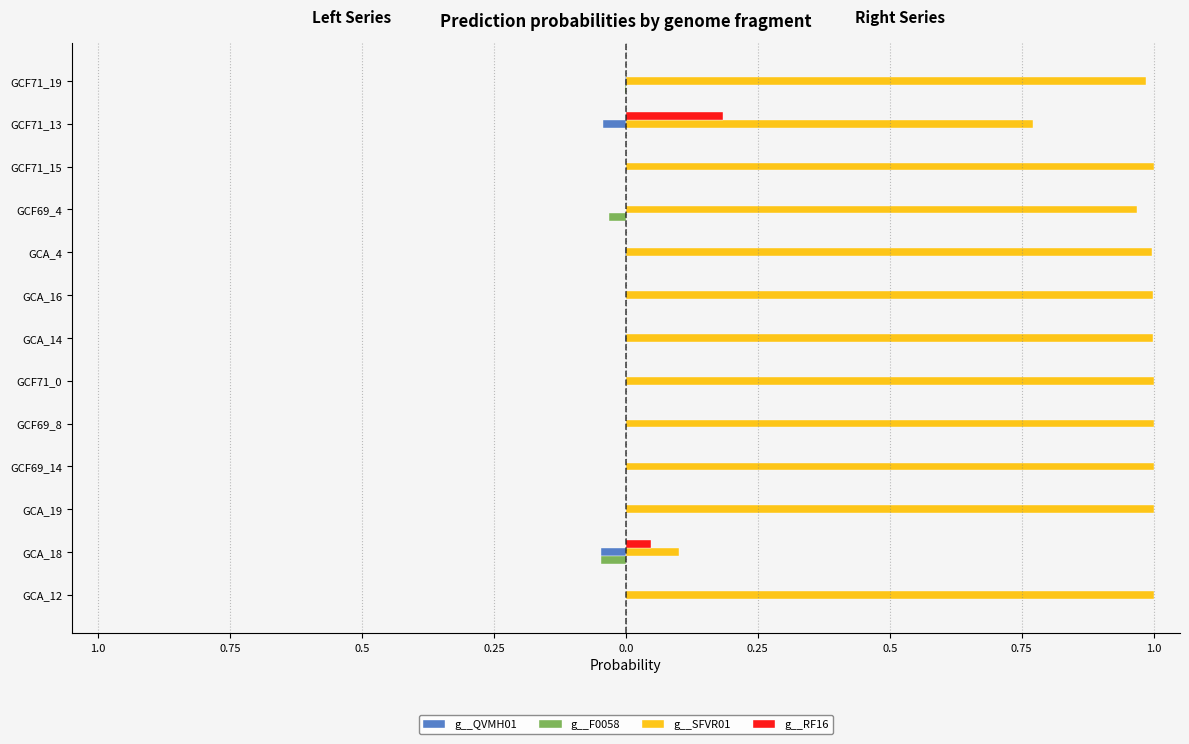

What are all the series names shown in the legend?

g__QVMH01, g__F0058, g__SFVR01, g__RF16